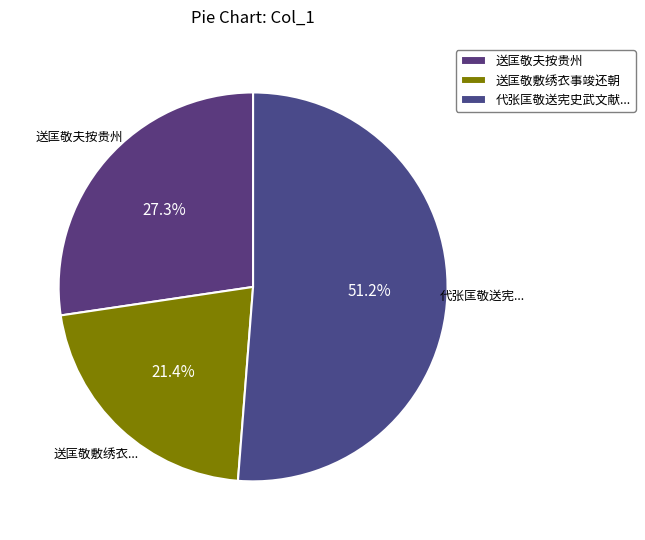

How many slices are in this pie chart?

3